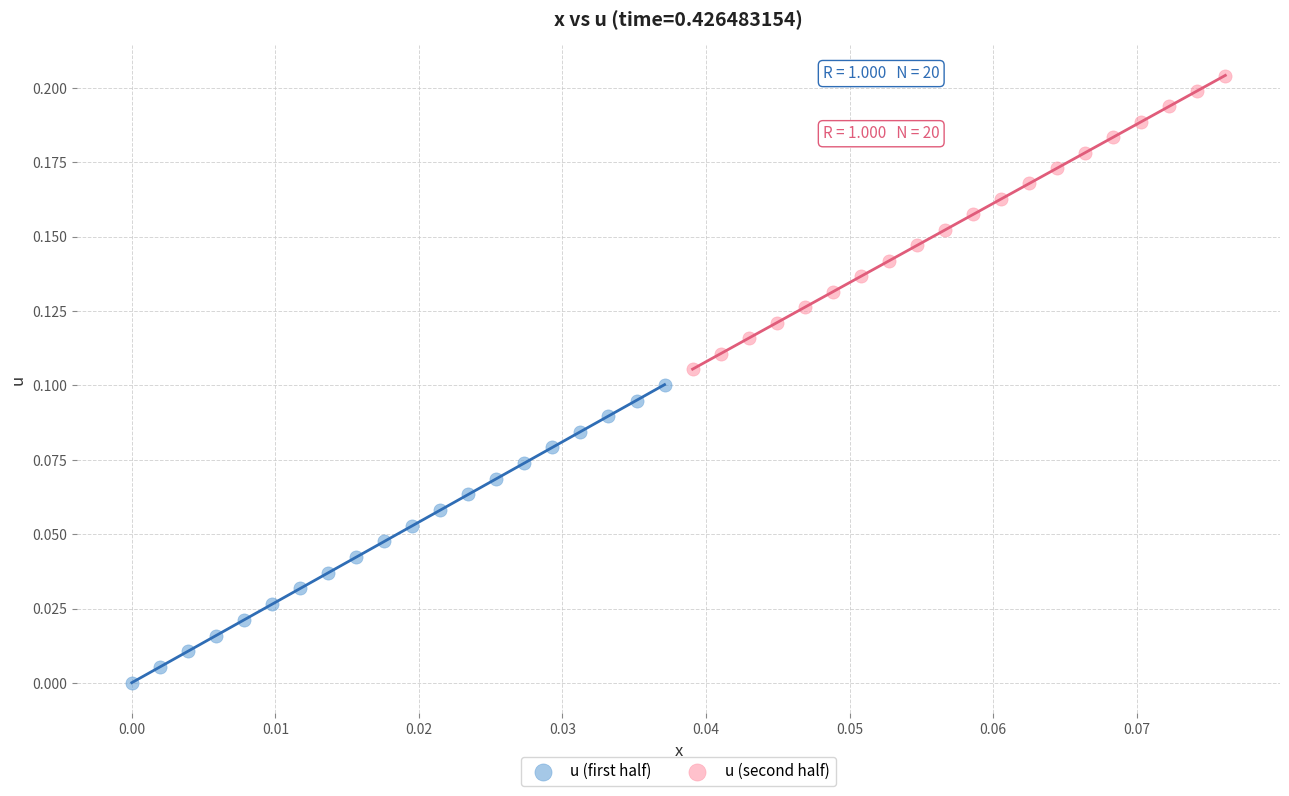

Which series reaches the maximum Y coordinate?

u (second half)